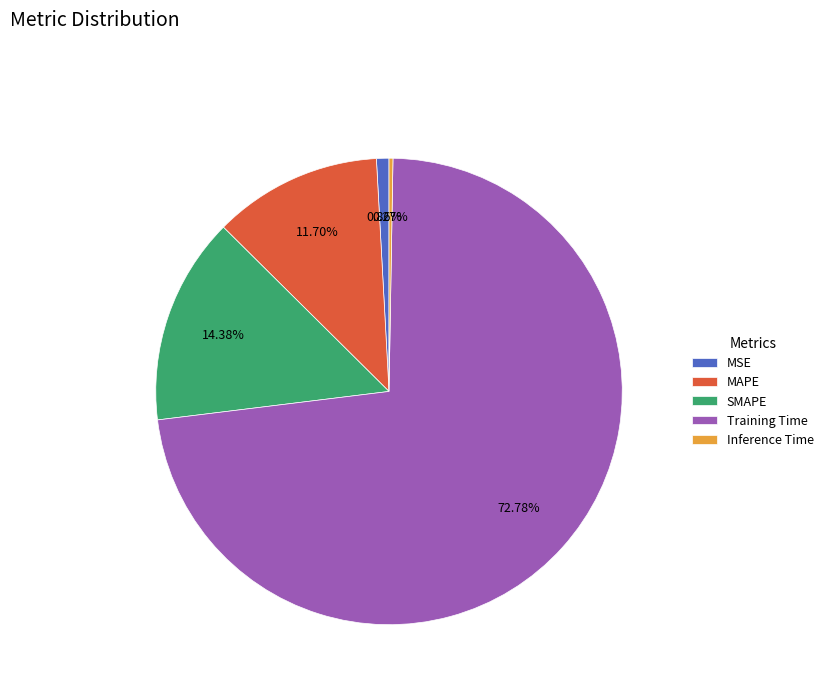

Does Training Time account for over 50% of the chart?

Yes